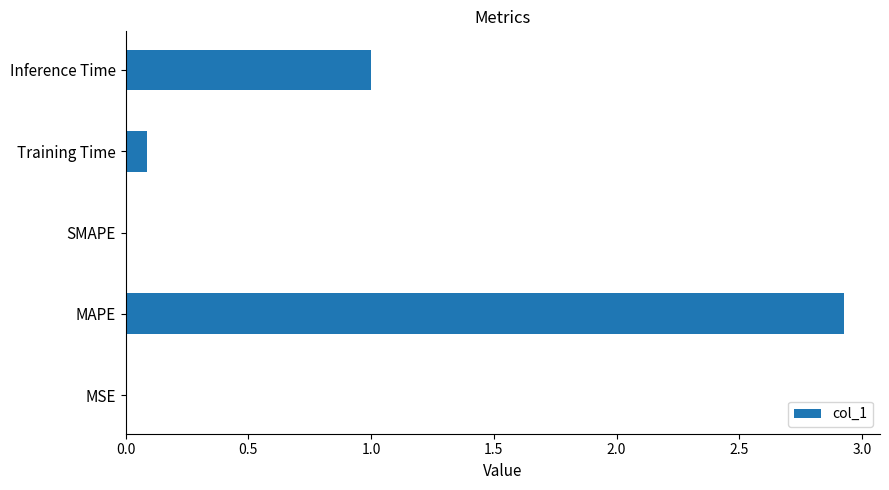

What is the change in value from MAPE to SMAPE?

-2.9